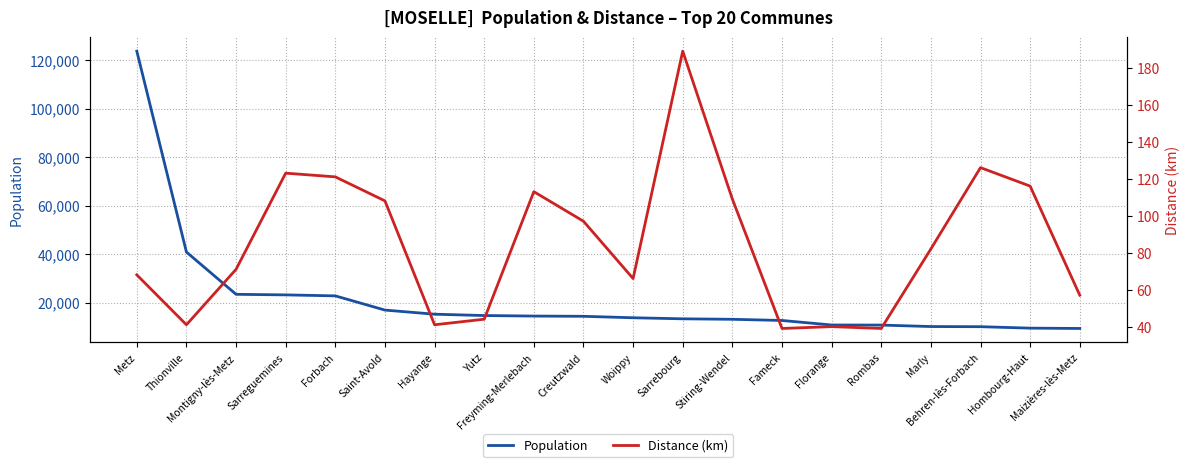

Reading left to right, extract all data points from this chart.

Population: Metz=123704	Thionville=40863	Montigny-lès-Metz=23426	Sarreguemines=23191	Forbach=22784	Saint-Avold=16925	Hayange=15225	Yutz=14676	Freyming-Merlebach=14457	Creutzwald=14360	Woippy=13758	Sarrebourg=13324	Stiring-Wendel=13126	Fameck=12638	Florange=10780	Rombas=10742	Marly=10136	Behren-lès-Forbach=10073	Hombourg-Haut=9481	Maizières-lès-Metz=9344
Distance (km): Metz=68	Thionville=41	Montigny-lès-Metz=71	Sarreguemines=123	Forbach=121	Saint-Avold=108	Hayange=41	Yutz=44	Freyming-Merlebach=113	Creutzwald=97	Woippy=66	Sarrebourg=189	Stiring-Wendel=109	Fameck=39	Florange=40	Rombas=39	Marly=82	Behren-lès-Forbach=126	Hombourg-Haut=116	Maizières-lès-Metz=57